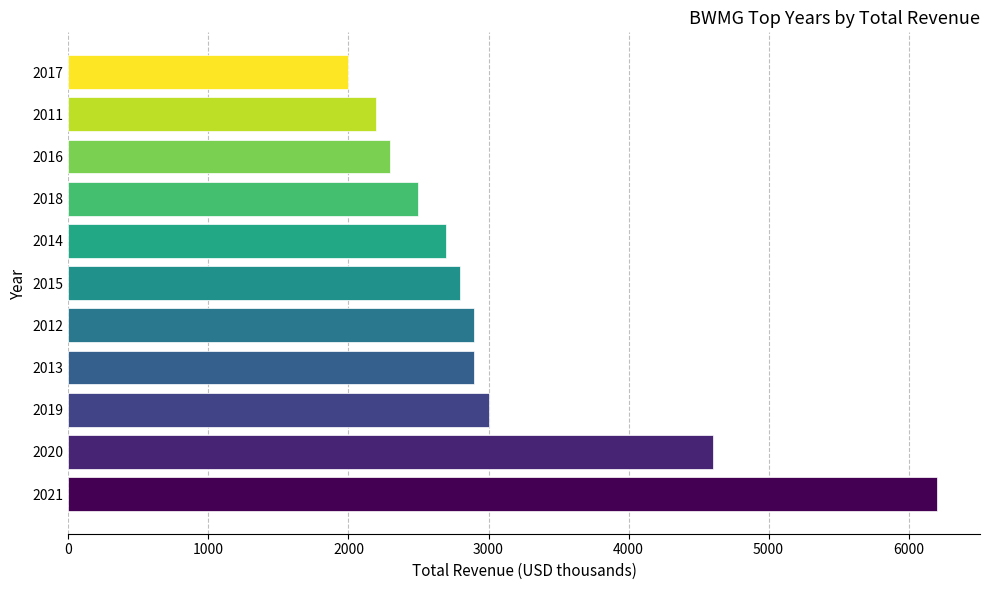

What is the change in value from 2020 to 2019?

-1600